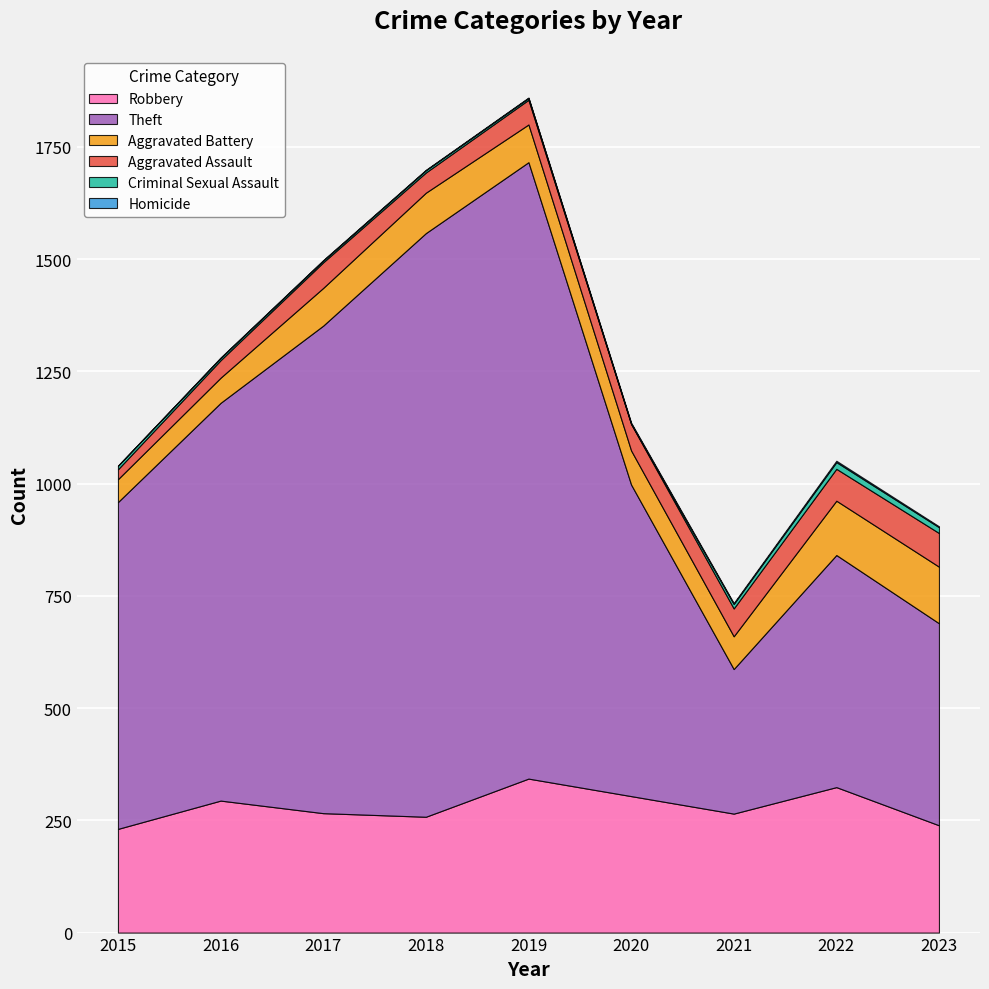

Reading left to right, extract all data points from this chart.

Robbery: 2015=231	2016=294	2017=266	2018=258	2019=343	2020=304	2021=265	2022=324	2023=239
Theft: 2015=728	2016=886	2017=1086	2018=1300	2019=1373	2020=694	2021=322	2022=517	2023=450
Aggravated Battery: 2015=51	2016=56	2017=84	2018=90	2019=84	2020=76	2021=73	2022=121	2023=126
Aggravated Assault: 2015=22	2016=39	2017=57	2018=45	2019=55	2020=59	2021=62	2022=71	2023=75
Criminal Sexual Assault: 2015=8	2016=5	2017=4	2018=5	2019=4	2020=1	2021=10	2022=15	2023=13
Homicide: 2015=0	2016=1	2017=1	2018=1	2019=1	2020=2	2021=2	2022=3	2023=2